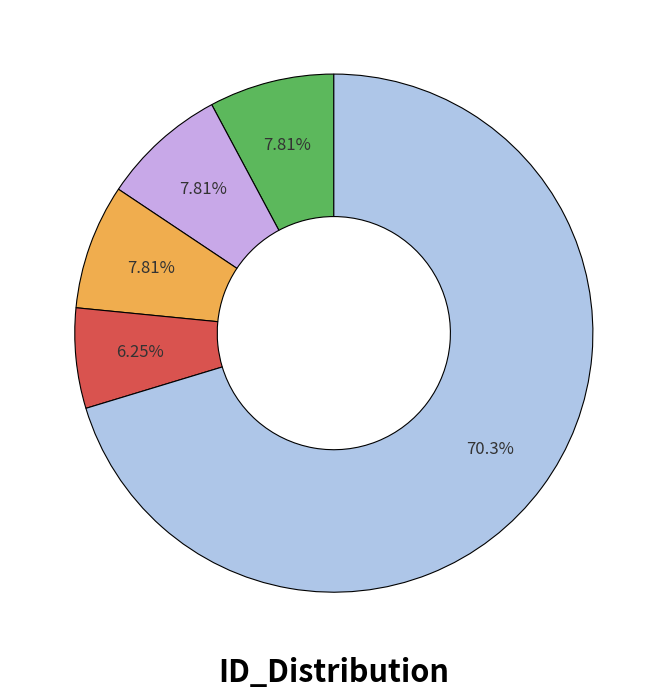

Count the number of slices in the pie.

5